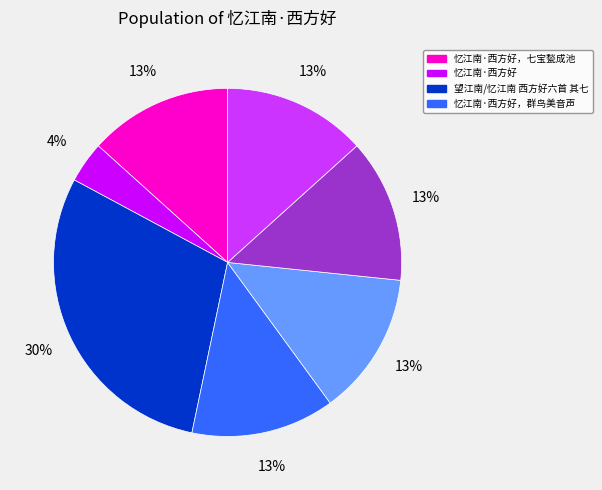

To the nearest percent, what is the average slice percentage?

14%